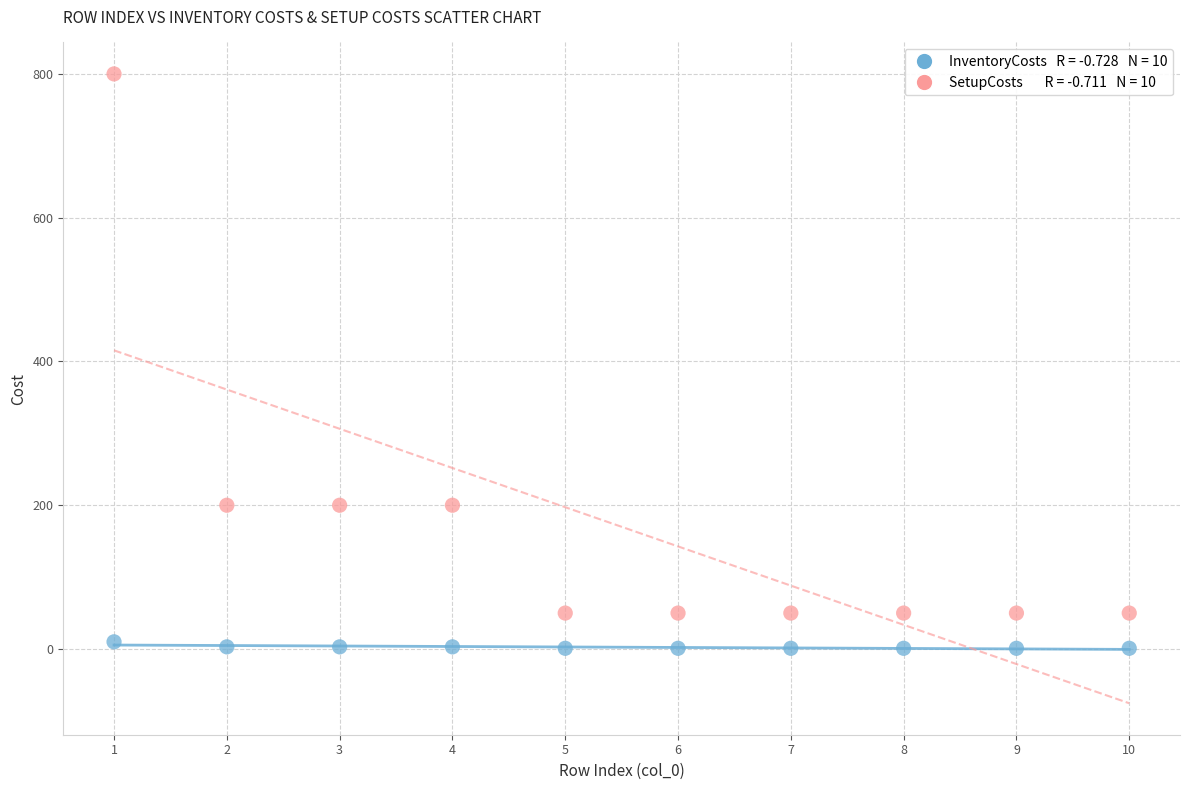

Across all data points, what is the range of Y values (max minus min)?

799